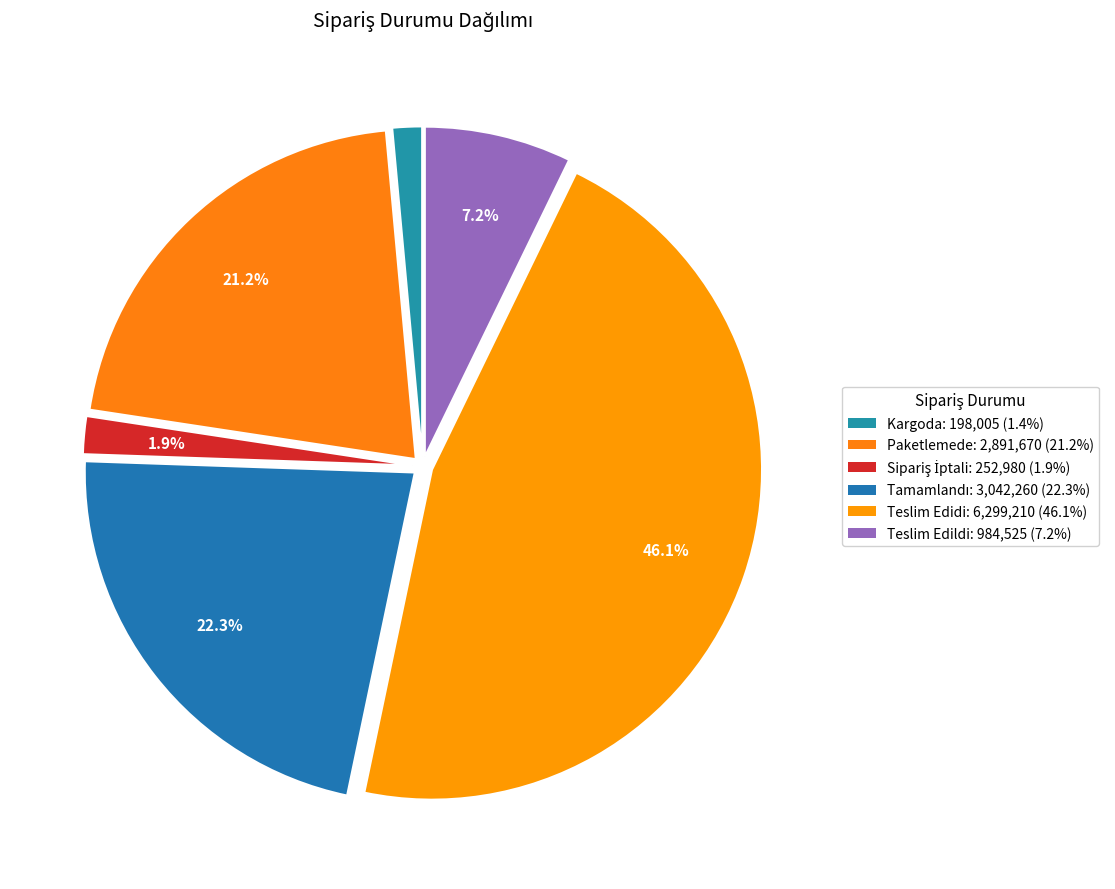

How many slices are in this pie chart?

6